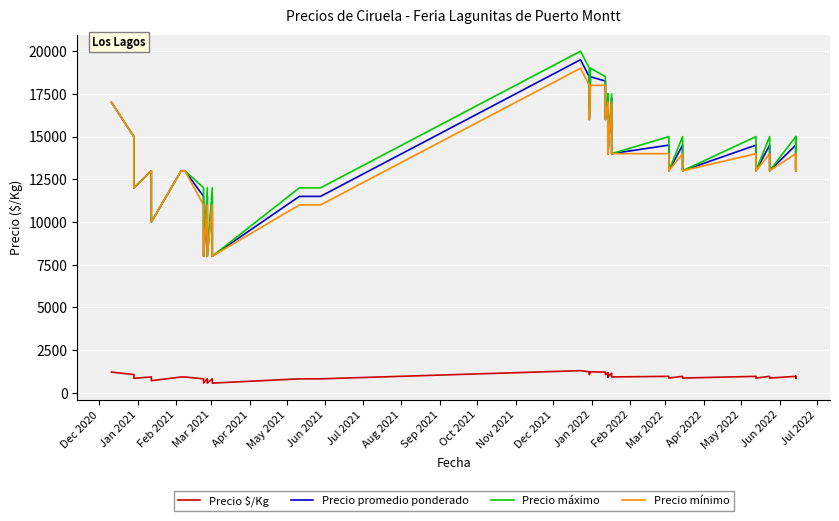

The Precio $/Kg series shows 693 at Jun 2022. True or false?

False